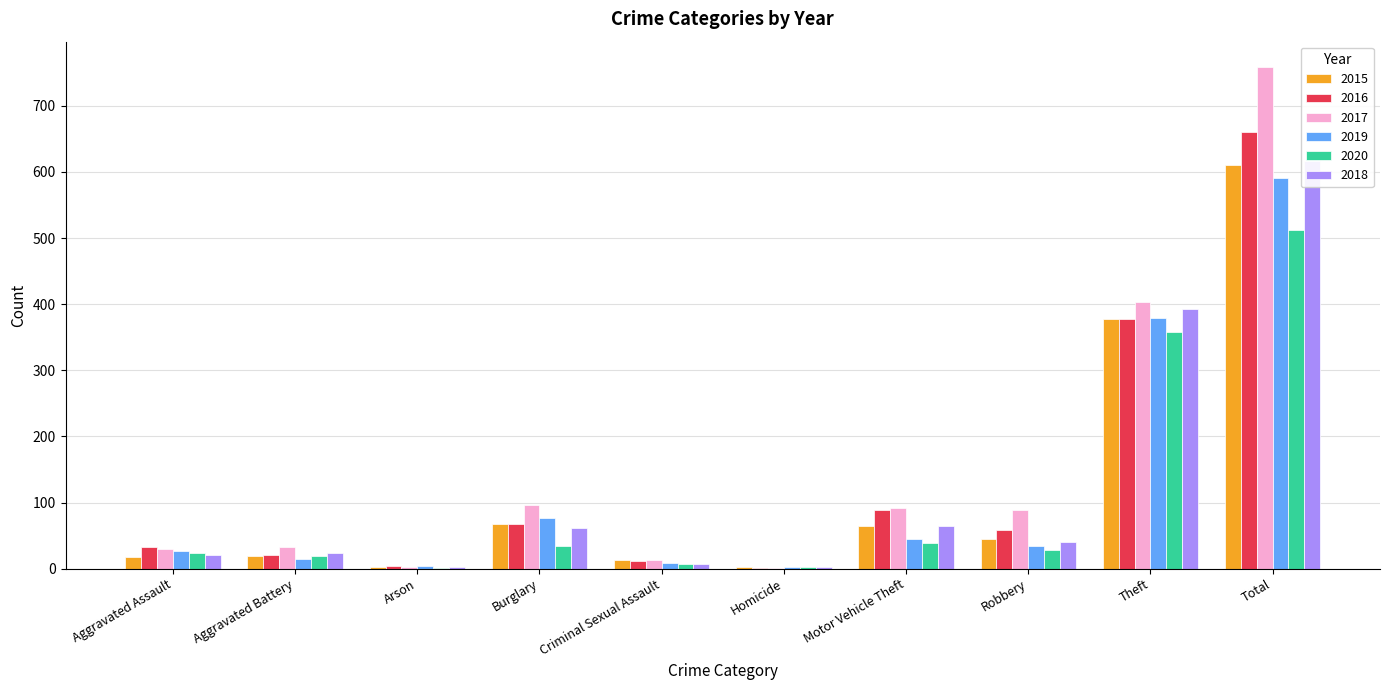

What is the total value across all series at Theft?

2288